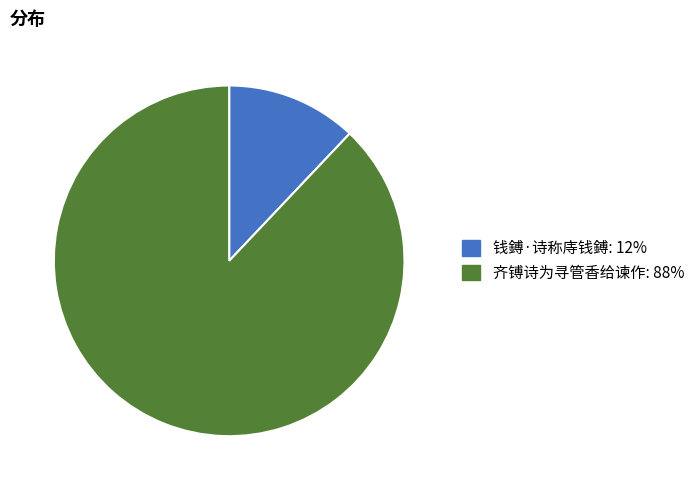

Is the sum of 钱鎛·诗称庤钱鎛 and 齐镈诗为寻管香给谏作 greater than half?

Yes